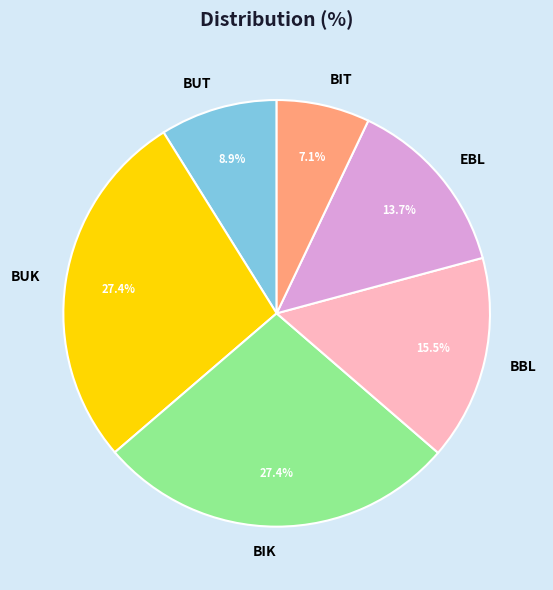

To the nearest percent, what percentage of the pie is BUT?

9%